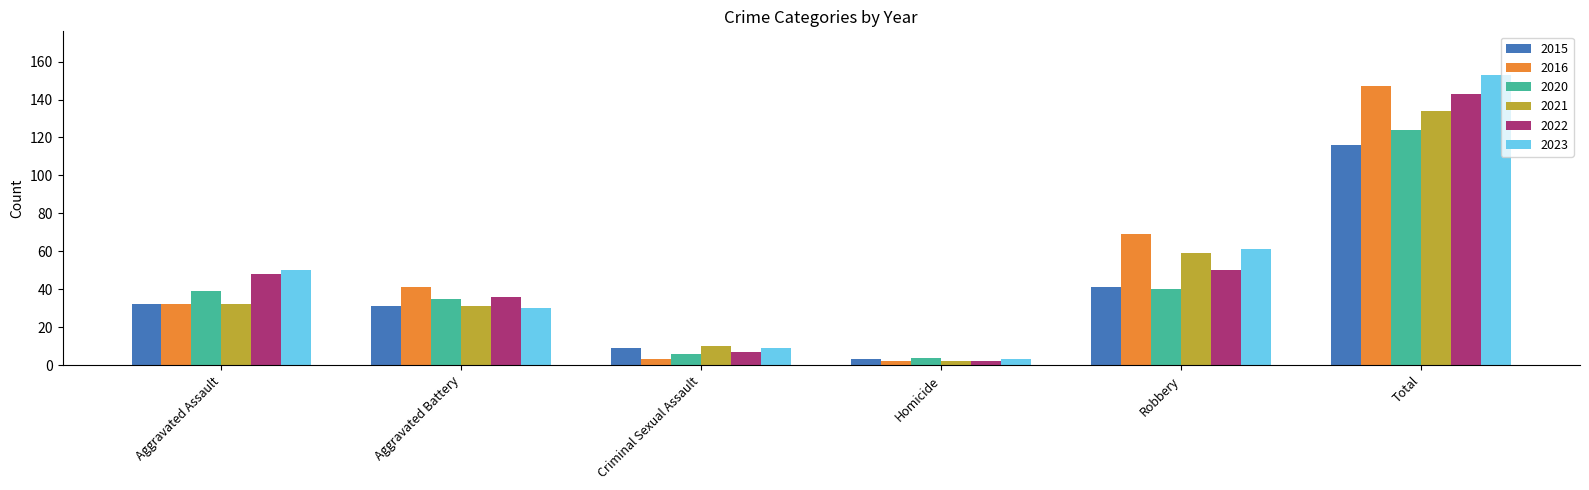

At which label does 2020 reach its minimum?

Homicide